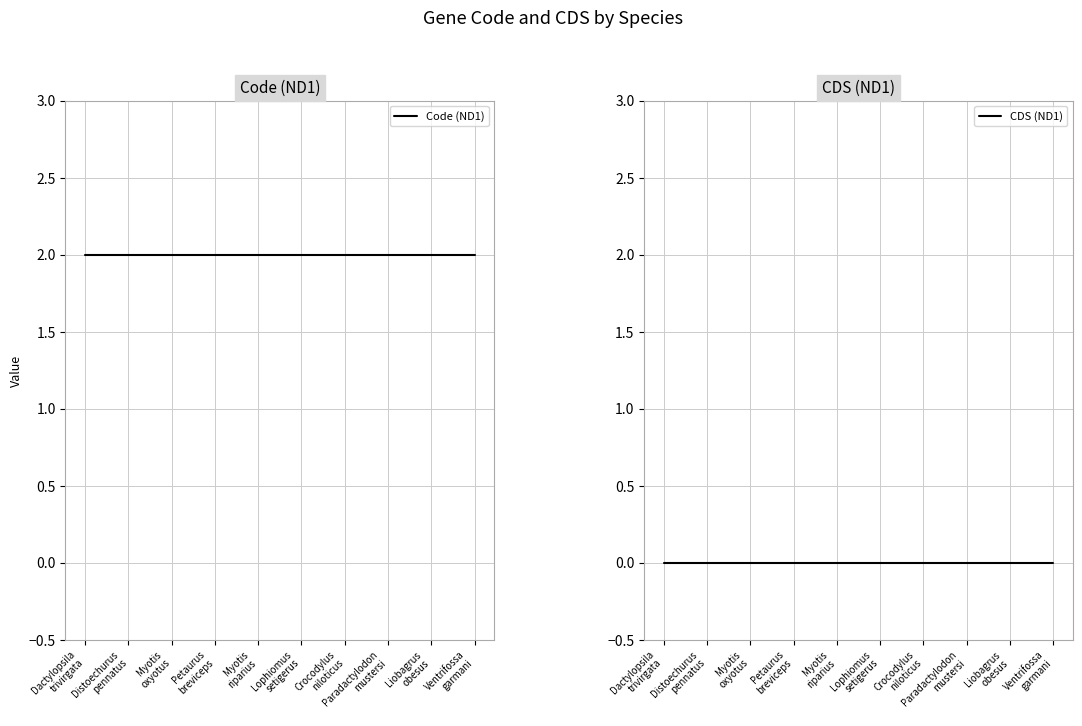

Which series changed the most between Dactylopsila
trivirgata and Crocodylus
niloticus?

Code (ND1)